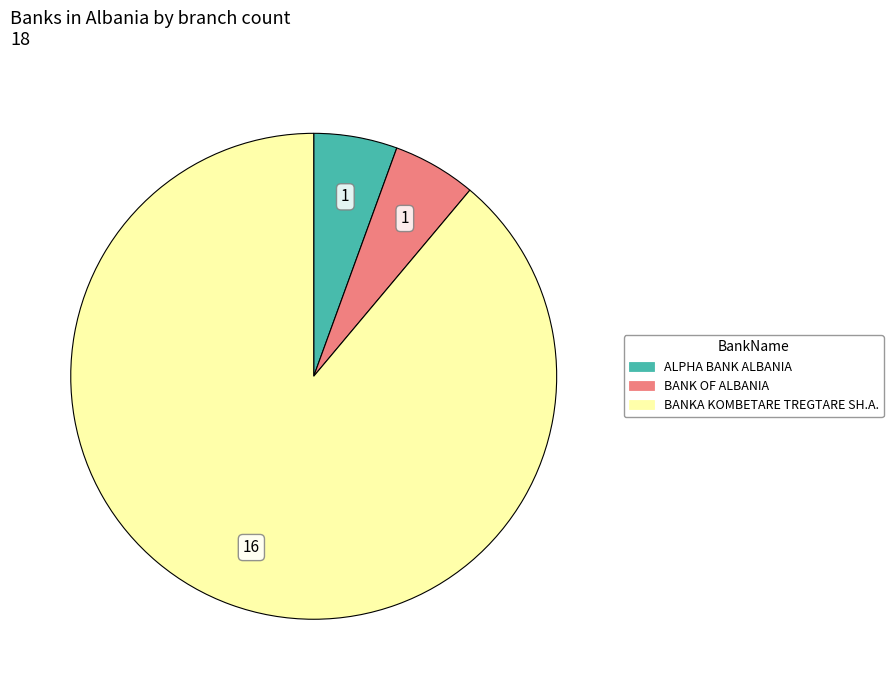

Which has a higher value, ALPHA BANK ALBANIA or BANKA KOMBETARE TREGTARE SH.A.?

BANKA KOMBETARE TREGTARE SH.A.